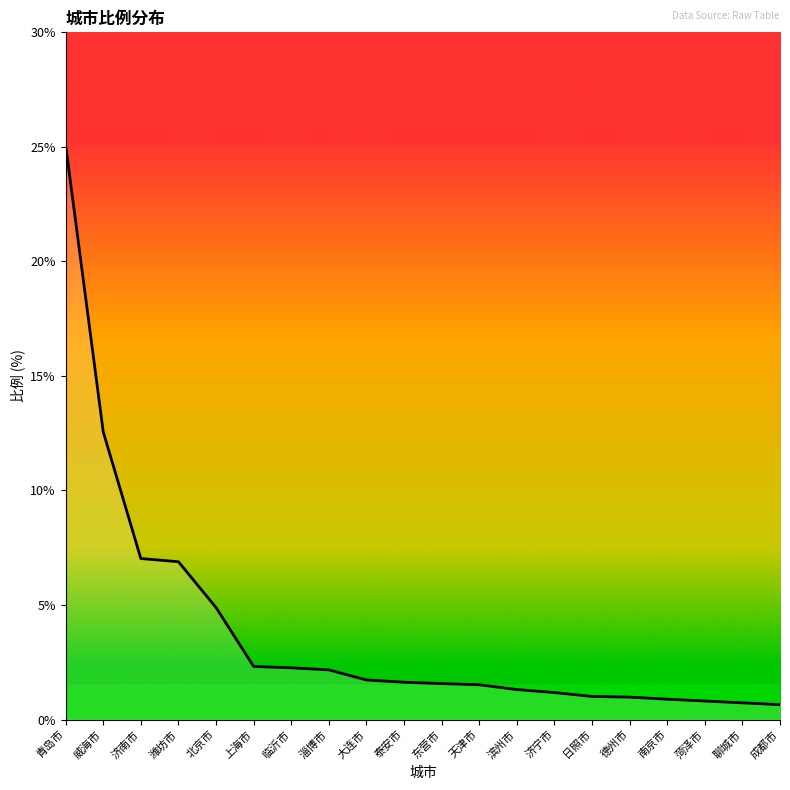

How many lines are shown in the chart?

1